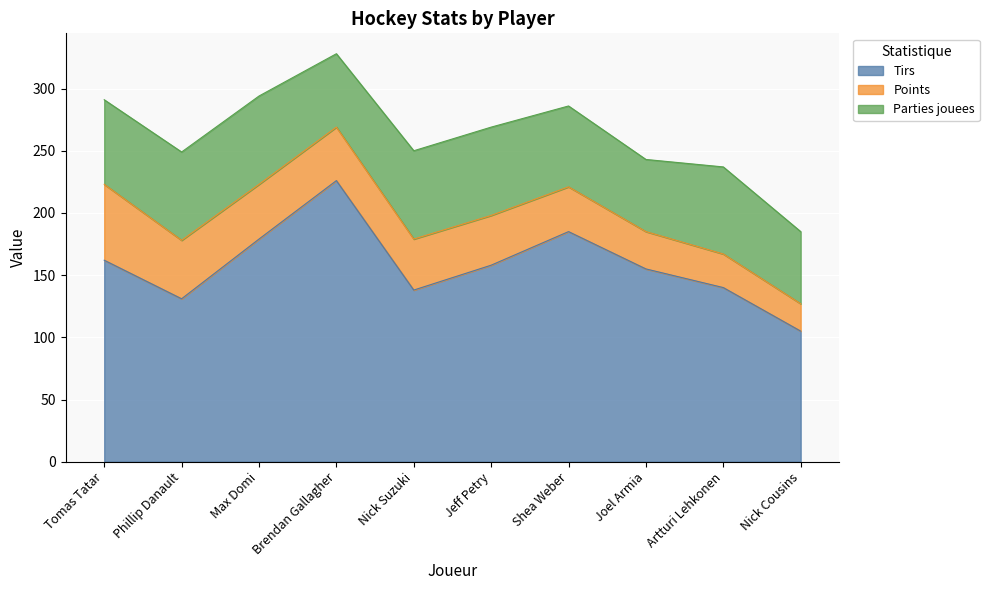

List the series in order of their peak value, highest first.

Tirs, Parties jouees, Points